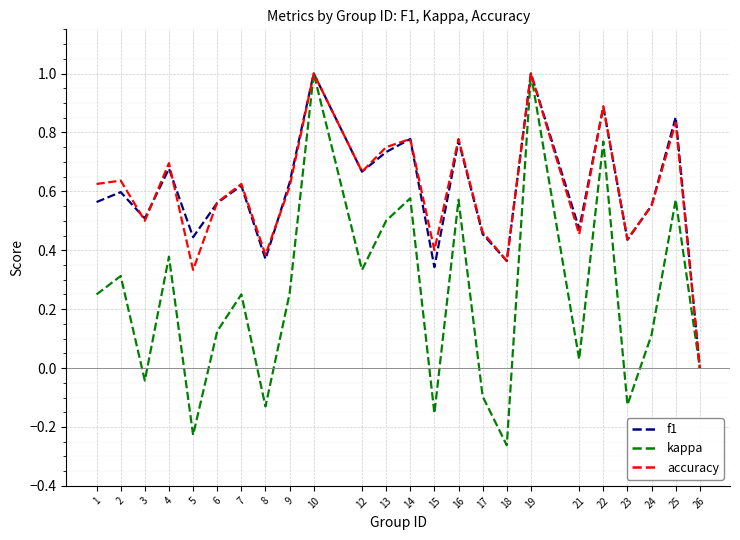

Is the value of kappa at 24 greater than the value of f1 at 7?

No